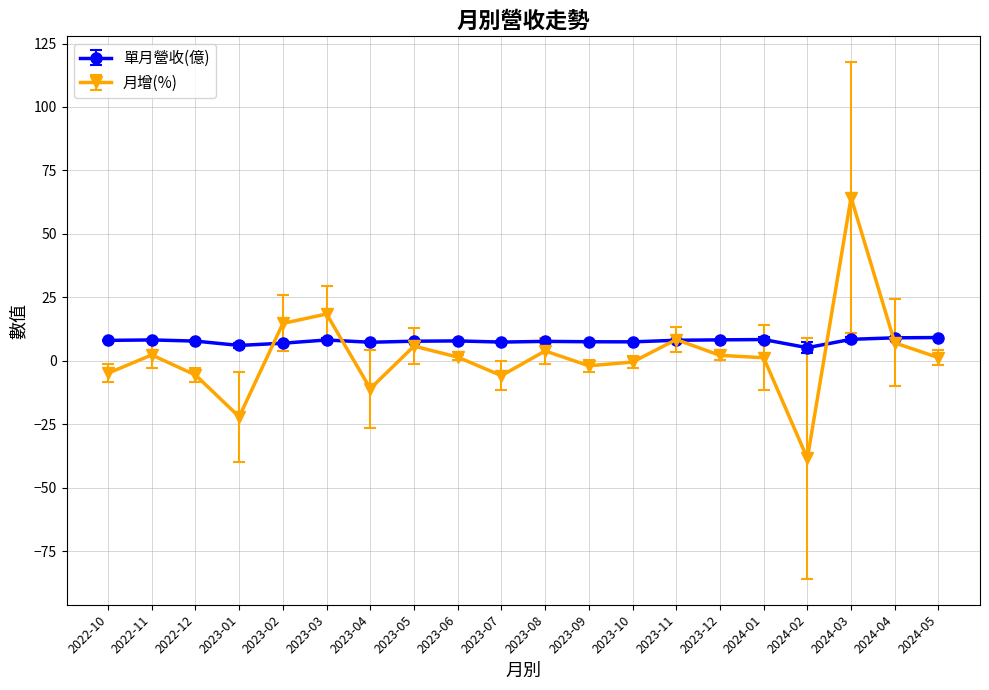

What is the difference between the highest and lowest values at 2023-05?

1.9